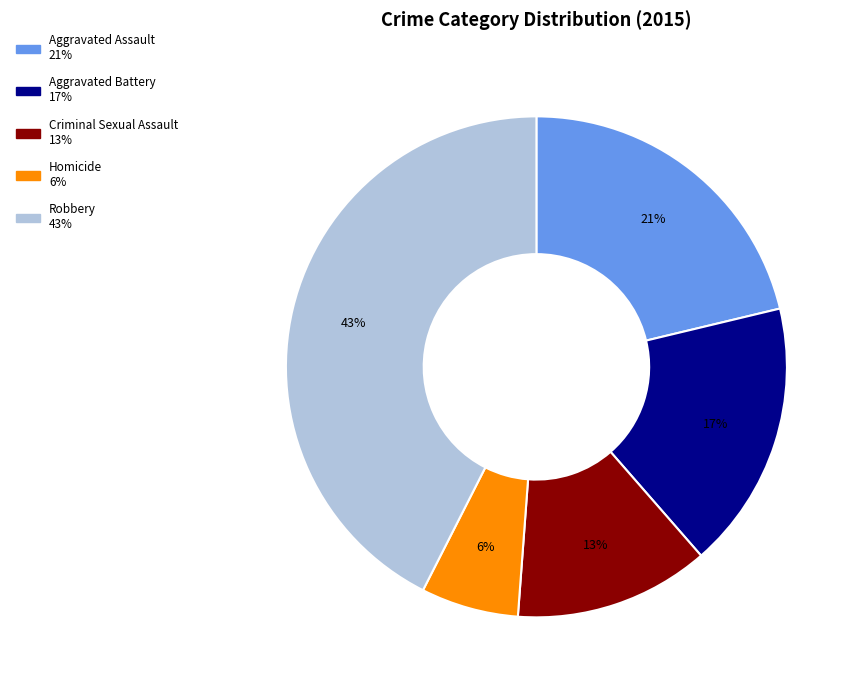

Count the number of slices in the pie.

5